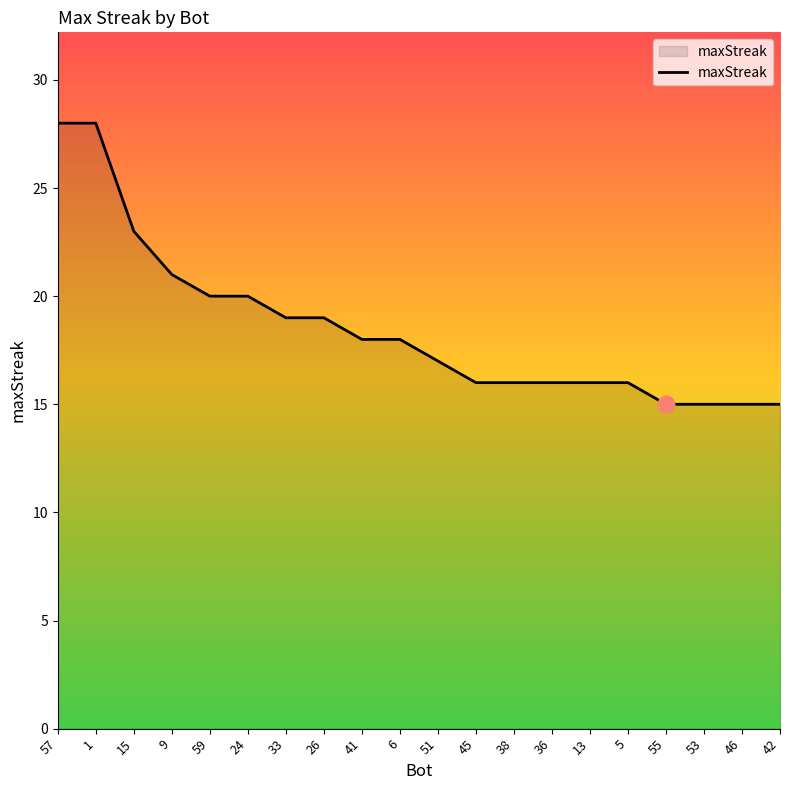

How many lines are shown in the chart?

1